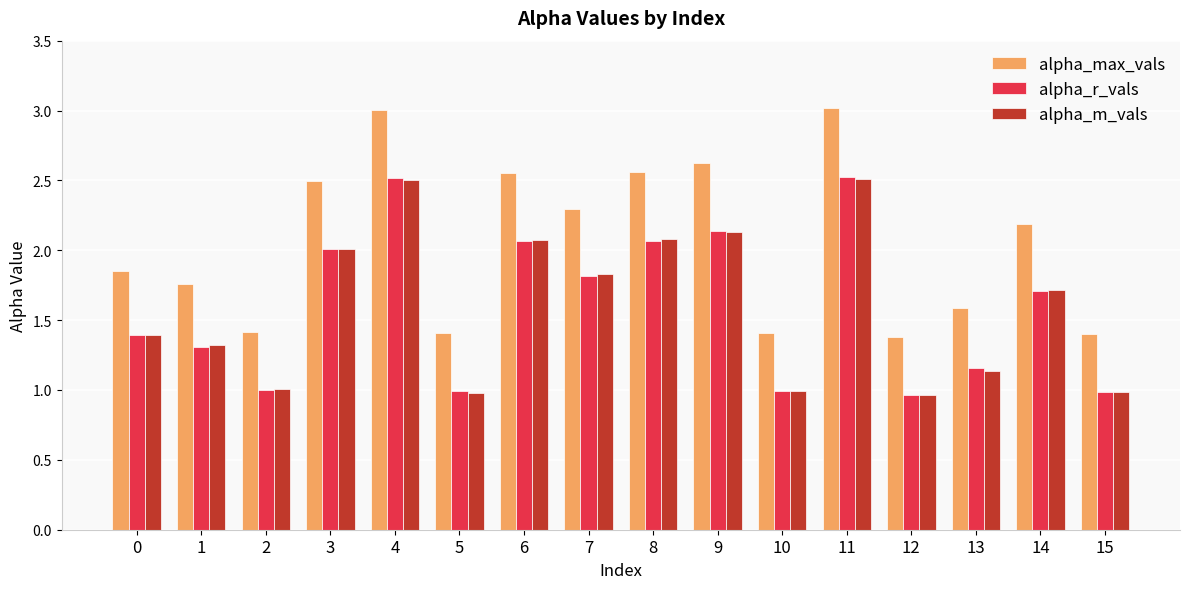

What is the average value of the alpha_r_vals series?

1.6